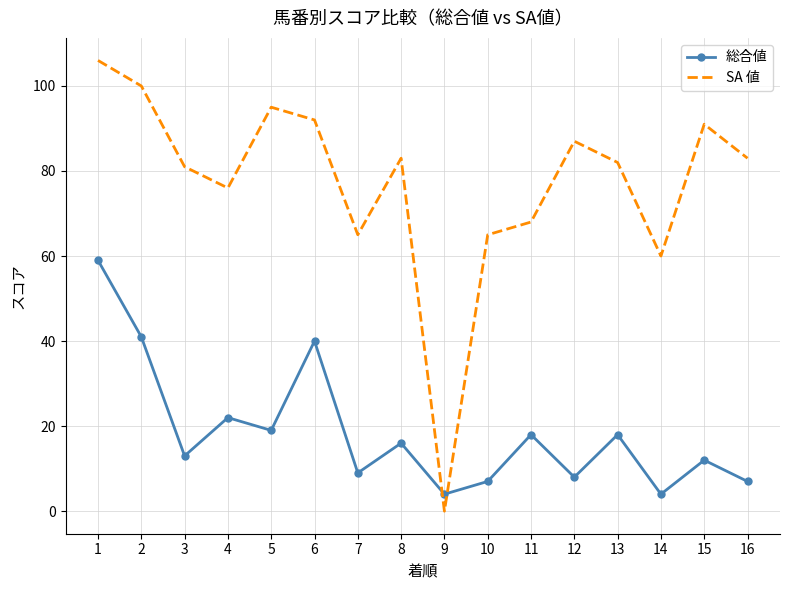

What are all the series names shown in the legend?

総合値, SA 値